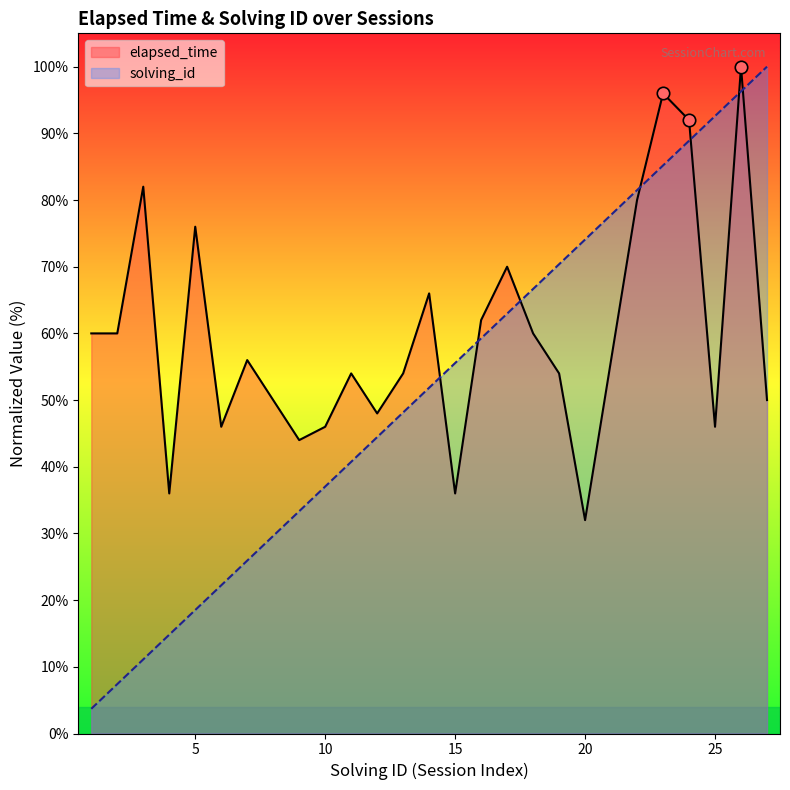

Is the value of elapsed_time at 7 greater than the value of solving_id at 12?

Yes